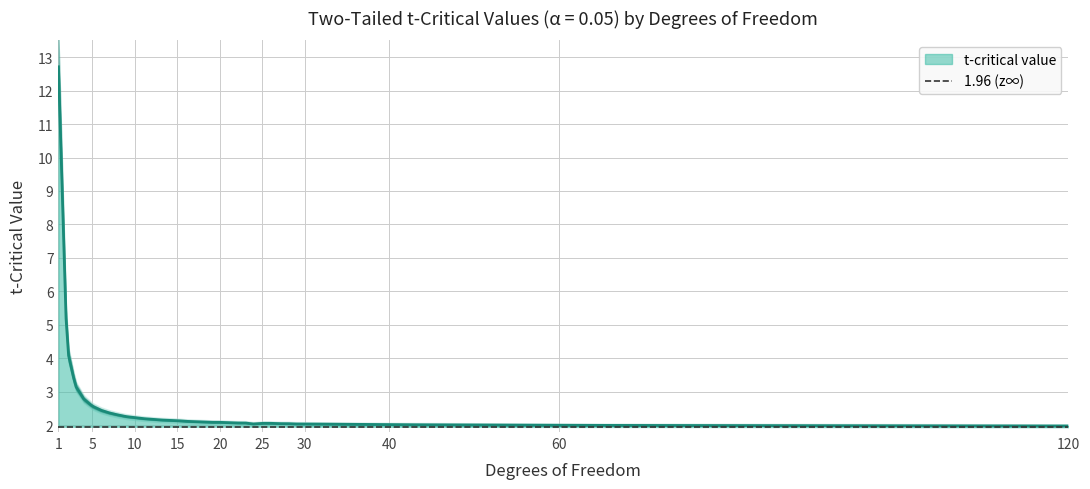

List the labels in order of value, largest first.

1, 2, 3, 4, 5, 6, 7, 8, 9, 10, 11, 12, 13, 14, 15, 16, 17, 18, 19, 20, 21, 22, 23, 25, 26, 27, 28, 24, 29, 30, 40, 60, 120